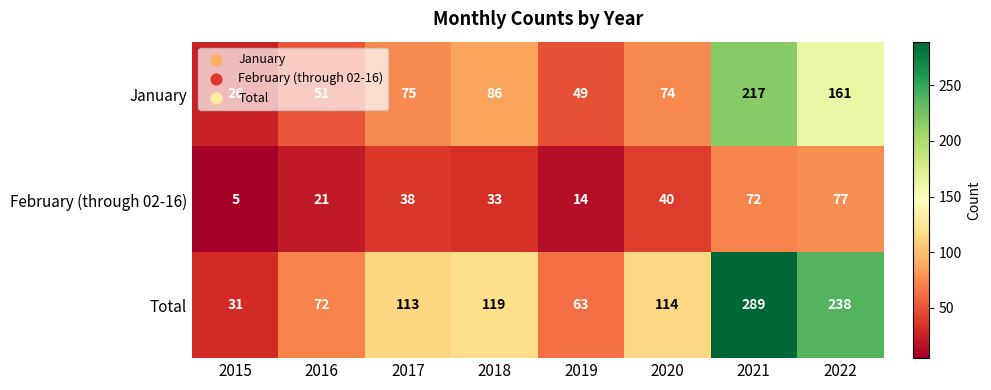

Count the number of data series in this chart.

3